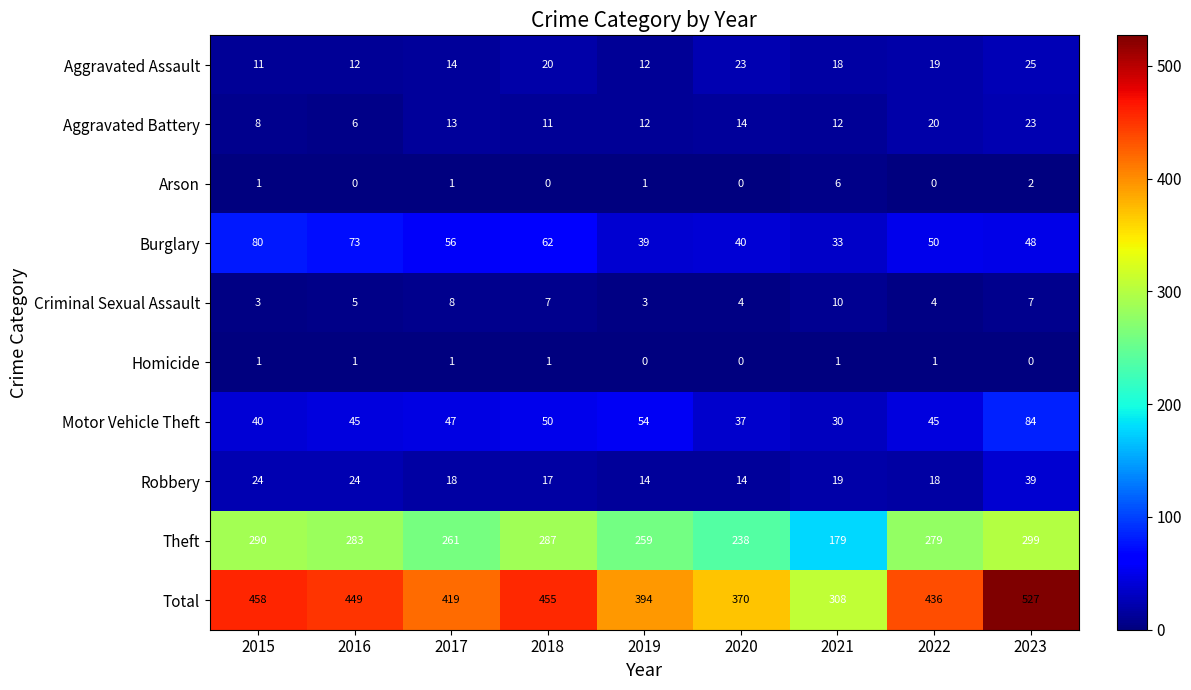

What is the average value of the Theft series?

264